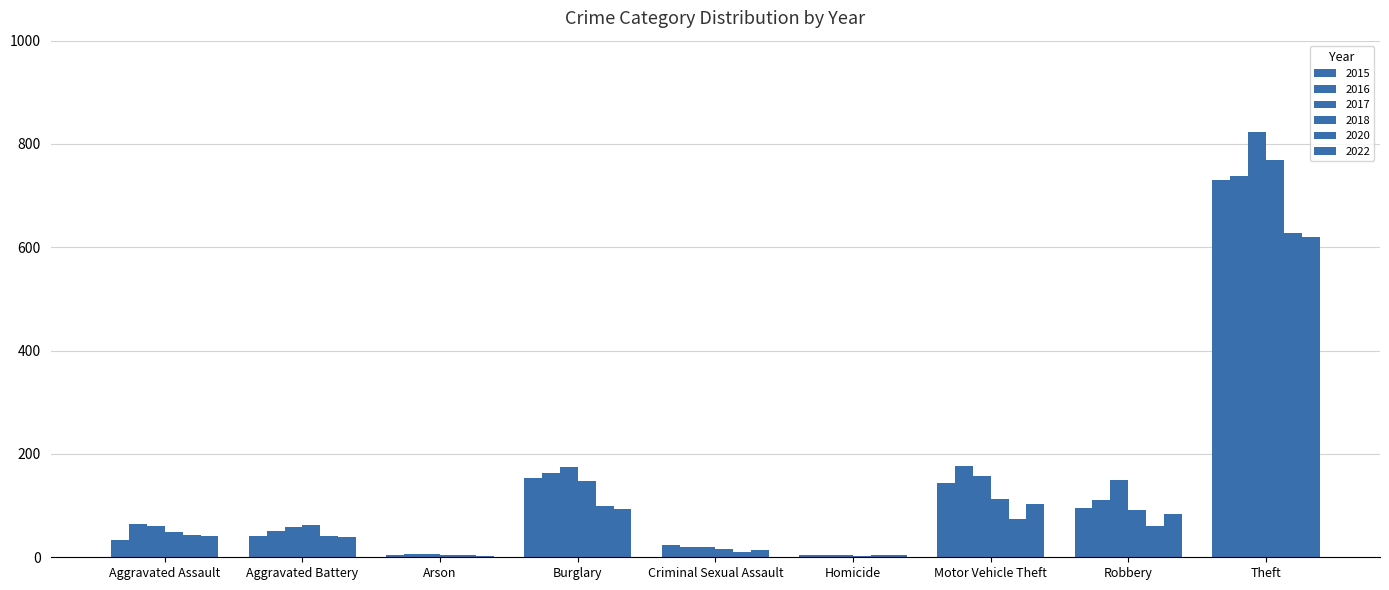

Is the value of 2017 at Aggravated Assault greater than the value of 2015 at Theft?

No